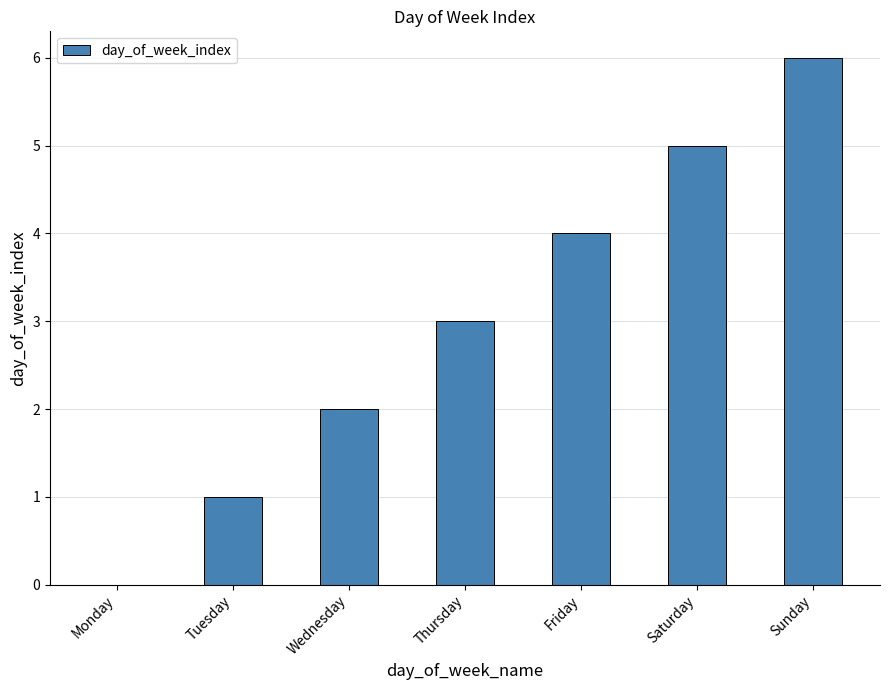

What is the sum of the values at Saturday and Sunday?

11